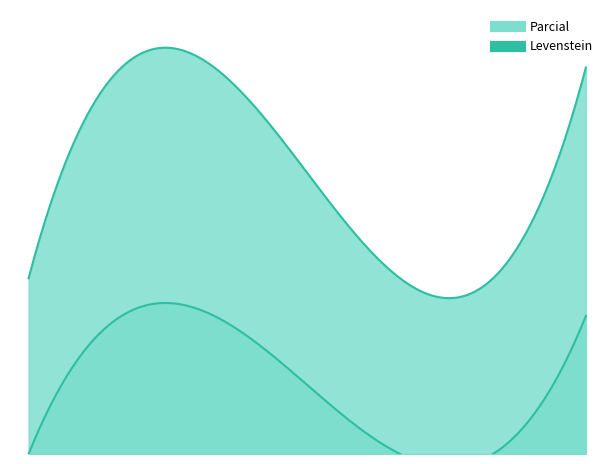

Reading left to right, what are all the values shown in this chart?

Levenstein: Estandar=0.0	Estandar_normalizada=14.3	Dialectal=0.0	Dialectal_normalizada=14.3
Parcial: Estandar=18.2	Estandar_normalizada=40.0	Dialectal=18.2	Dialectal_normalizada=40.0